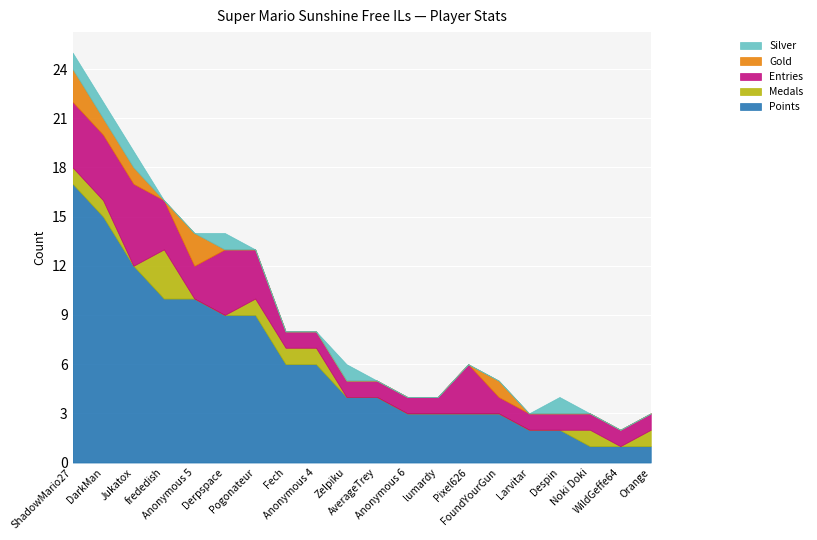

After their last crossing, which series has the higher values: Gold or Silver?

Silver